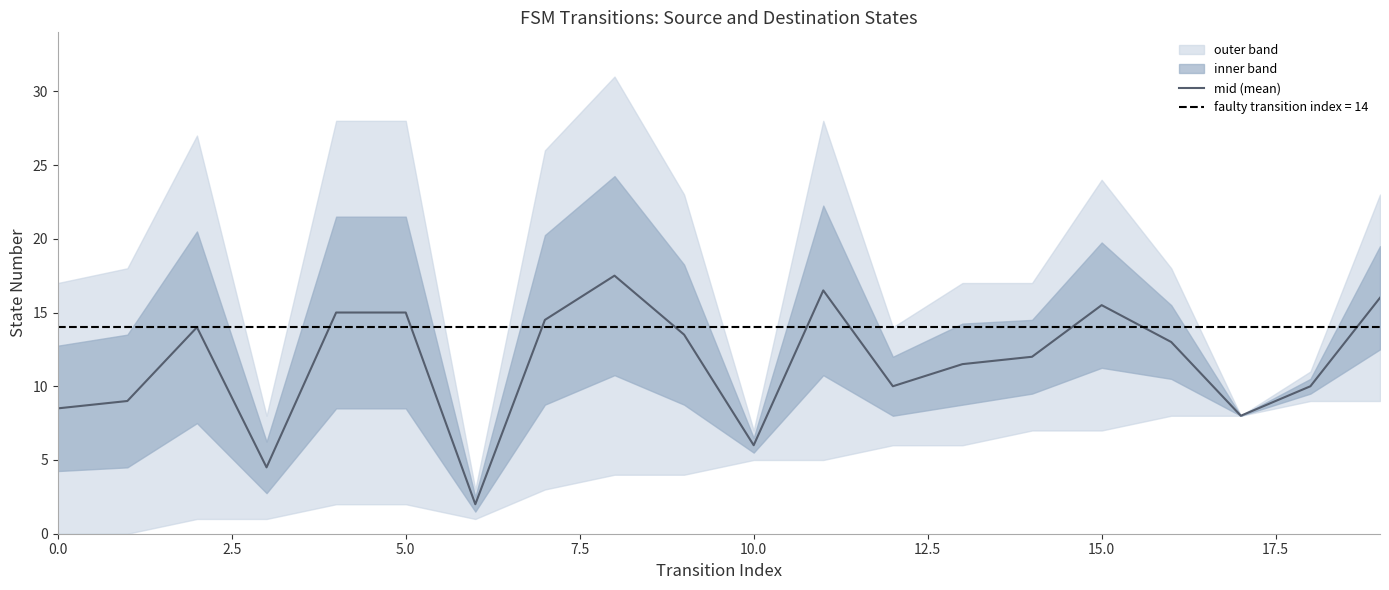

True or false: there are more than 1 points higher than both neighbors.

True